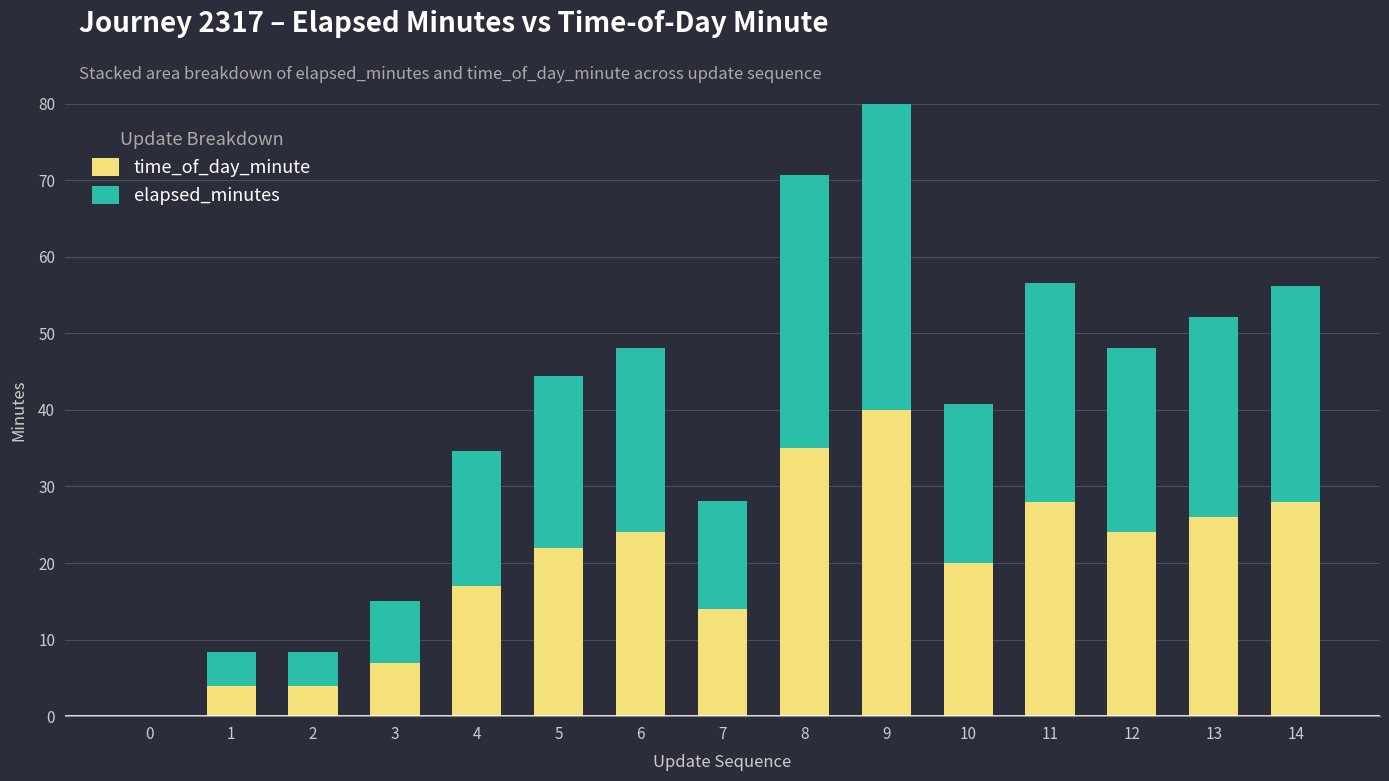

The time_of_day_minute series shows 17.0 at 4. True or false?

True